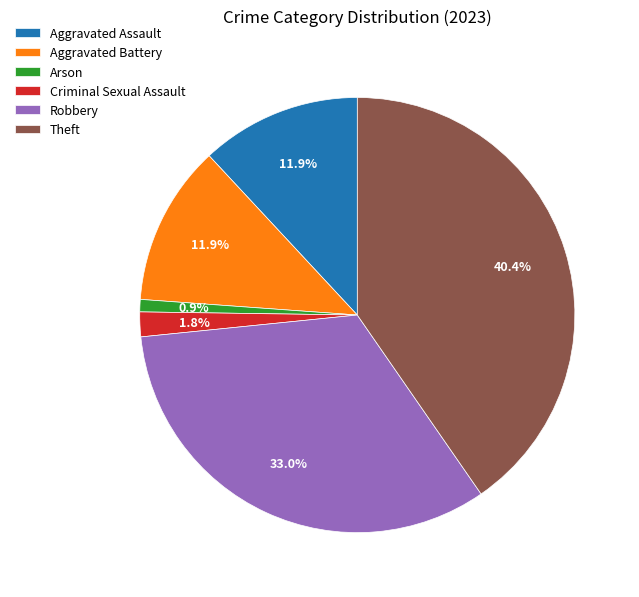

Approximately how many times larger is the value at Criminal Sexual Assault compared to Robbery?

0.1